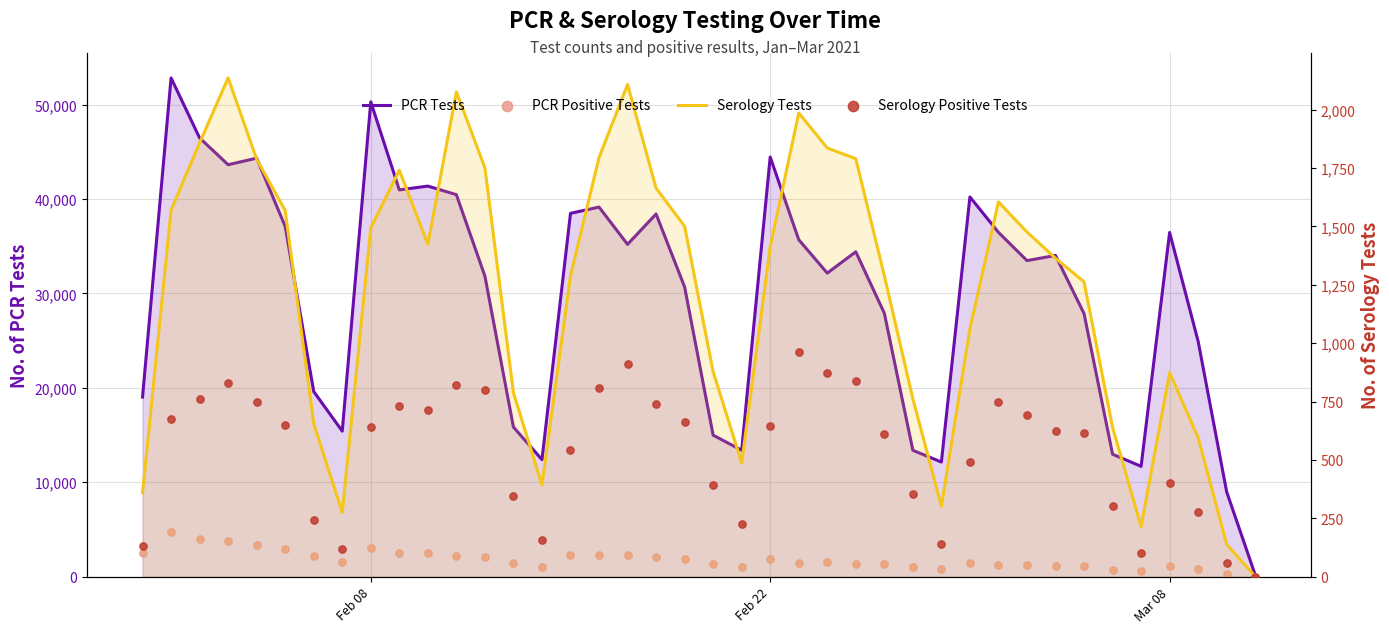

Which series has the largest Y range (max minus min)?

PCR Tests